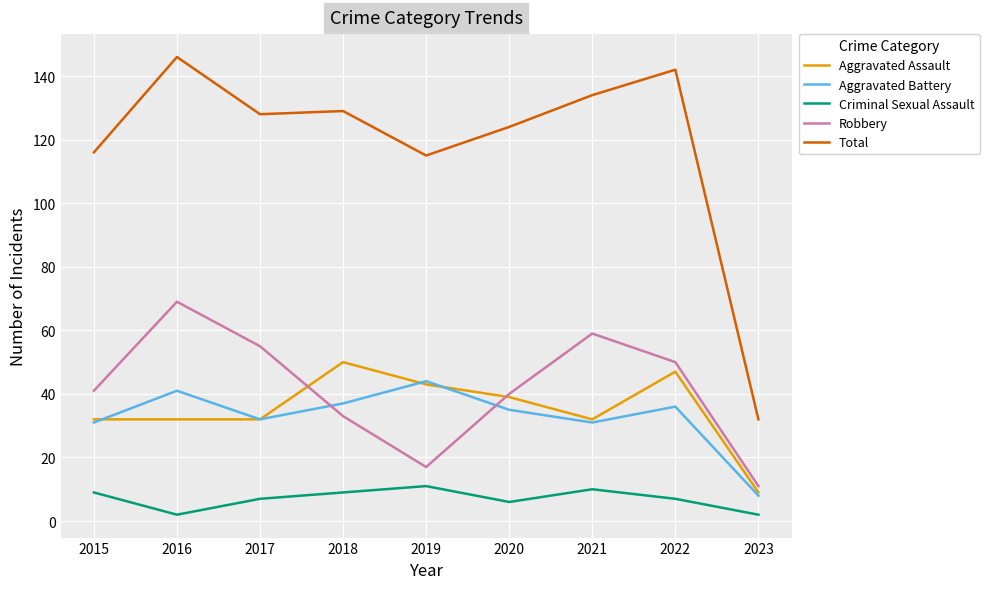

True or false: Total and Robbery intersect in this chart.

False